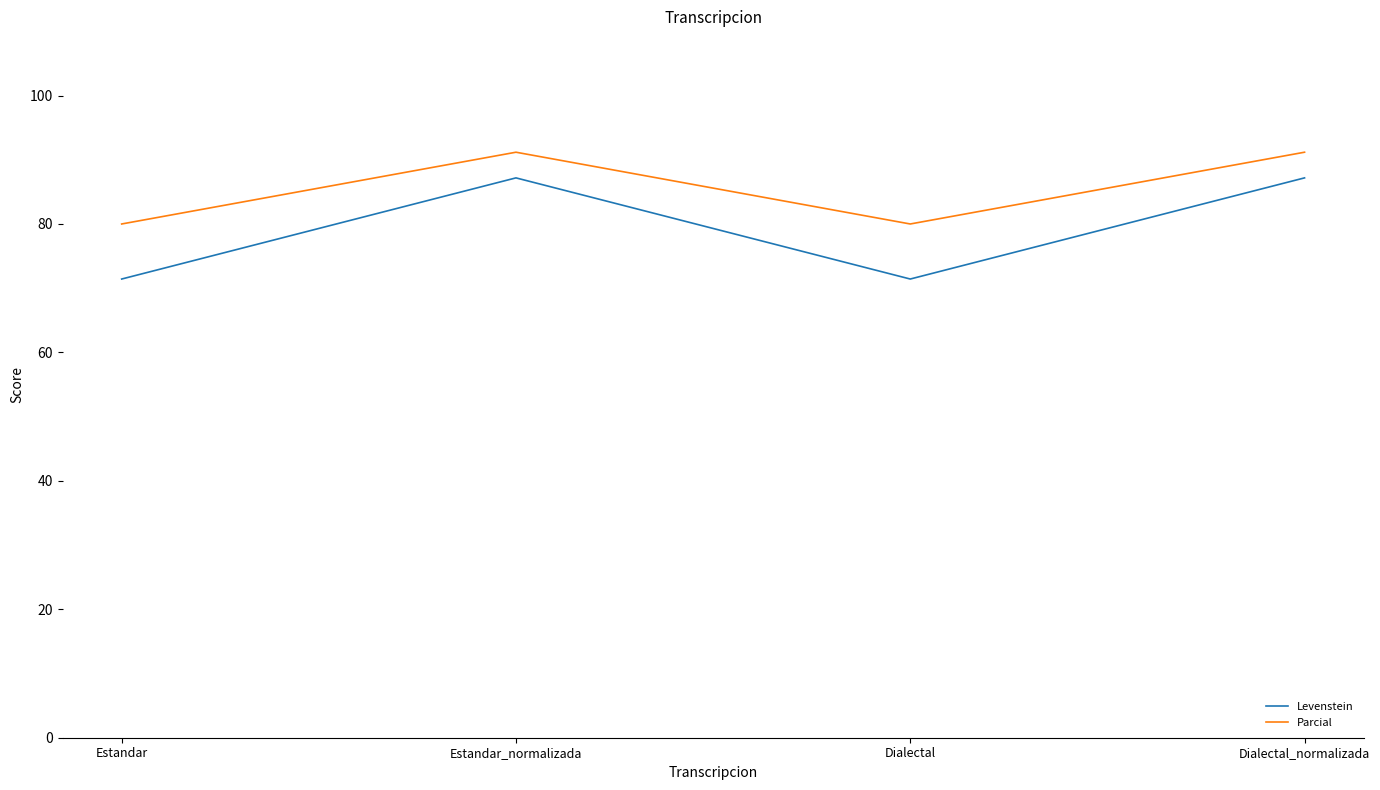

List the series in order of their peak value, lowest first.

Levenstein, Parcial